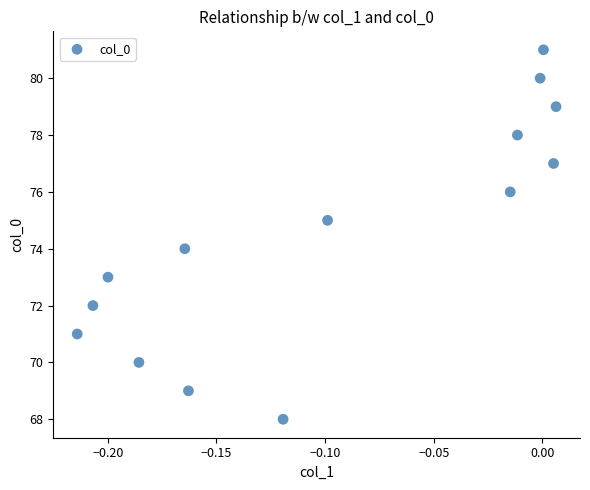

What is the range of Y values (max minus min)?

13